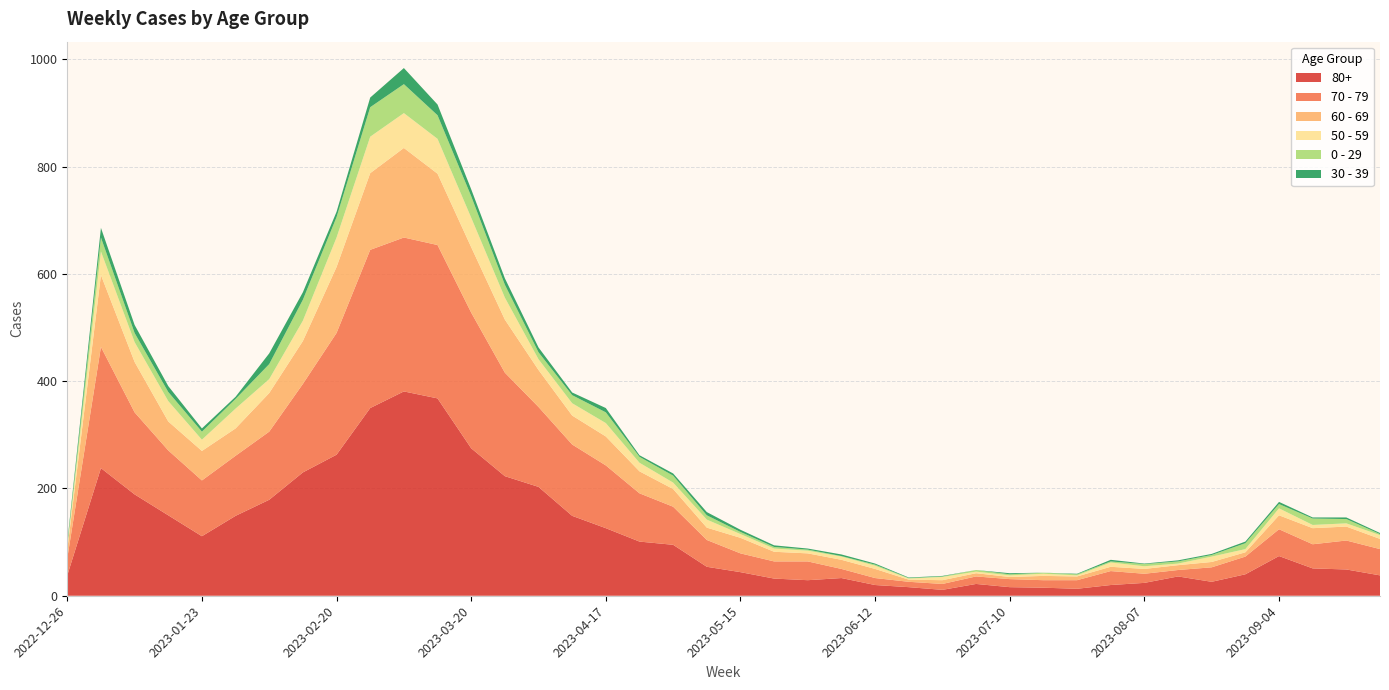

Reading right to left, list all the values displayed in this chart.

80+: 2023-09-25=38	2023-09-18=49	2023-09-11=51	2023-09-04=74	2023-08-28=40	2023-08-21=26	2023-08-14=36	2023-08-07=24	2023-07-31=20	2023-07-24=13	2023-07-17=15	2023-07-10=16	2023-07-03=22	2023-06-26=11	2023-06-19=16	2023-06-12=20	2023-06-05=33	2023-05-29=29	2023-05-22=32	2023-05-15=44	2023-05-08=54	2023-05-01=95	2023-04-24=101	2023-04-17=126	2023-04-10=149	2023-04-03=203	2023-03-27=223	2023-03-20=275	2023-03-13=368	2023-03-06=381	2023-02-27=350	2023-02-20=263	2023-02-13=230	2023-02-06=179	2023-01-30=149	2023-01-23=111	2023-01-16=150	2023-01-09=189	2023-01-02=238	2022-12-26=38
70 - 79: 2023-09-25=49	2023-09-18=54	2023-09-11=45	2023-09-04=50	2023-08-28=33	2023-08-21=27	2023-08-14=12	2023-08-07=17	2023-07-31=26	2023-07-24=16	2023-07-17=14	2023-07-10=15	2023-07-03=14	2023-06-26=11	2023-06-19=10	2023-06-12=13	2023-06-05=17	2023-05-29=35	2023-05-22=32	2023-05-15=35	2023-05-08=50	2023-05-01=71	2023-04-24=90	2023-04-17=117	2023-04-10=133	2023-04-03=149	2023-03-27=193	2023-03-20=253	2023-03-13=286	2023-03-06=287	2023-02-27=295	2023-02-20=227	2023-02-13=165	2023-02-06=127	2023-01-30=112	2023-01-23=104	2023-01-16=121	2023-01-09=153	2023-01-02=226	2022-12-26=32
60 - 69: 2023-09-25=19	2023-09-18=26	2023-09-11=30	2023-09-04=26	2023-08-28=8	2023-08-21=10	2023-08-14=9	2023-08-07=9	2023-07-31=8	2023-07-24=7	2023-07-17=8	2023-07-10=4	2023-07-03=6	2023-06-26=7	2023-06-19=4	2023-06-12=17	2023-06-05=17	2023-05-29=15	2023-05-22=18	2023-05-15=29	2023-05-08=23	2023-05-01=33	2023-04-24=41	2023-04-17=54	2023-04-10=54	2023-04-03=69	2023-03-27=99	2023-03-20=122	2023-03-13=133	2023-03-06=167	2023-02-27=143	2023-02-20=123	2023-02-13=80	2023-02-06=72	2023-01-30=51	2023-01-23=55	2023-01-16=54	2023-01-09=94	2023-01-02=134	2022-12-26=16
50 - 59: 2023-09-25=7	2023-09-18=6	2023-09-11=6	2023-09-04=13	2023-08-28=6	2023-08-21=10	2023-08-14=3	2023-08-07=5	2023-07-31=8	2023-07-24=2	2023-07-17=4	2023-07-10=3	2023-07-03=3	2023-06-26=6	2023-06-19=2	2023-06-12=6	2023-06-05=6	2023-05-29=5	2023-05-22=6	2023-05-15=7	2023-05-08=15	2023-05-01=12	2023-04-24=16	2023-04-17=25	2023-04-10=23	2023-04-03=20	2023-03-27=41	2023-03-20=55	2023-03-13=65	2023-03-06=65	2023-02-27=68	2023-02-20=55	2023-02-13=38	2023-02-06=26	2023-01-30=37	2023-01-23=21	2023-01-16=38	2023-01-09=37	2023-01-02=44	2022-12-26=5
0 - 29: 2023-09-25=2	2023-09-18=8	2023-09-11=12	2023-09-04=8	2023-08-28=11	2023-08-21=3	2023-08-14=4	2023-08-07=4	2023-07-31=2	2023-07-24=2	2023-07-17=2	2023-07-10=2	2023-07-03=3	2023-06-26=1	2023-06-19=1	2023-06-12=2	2023-06-05=1	2023-05-29=2	2023-05-22=3	2023-05-15=4	2023-05-08=8	2023-05-01=13	2023-04-24=11	2023-04-17=20	2023-04-10=15	2023-04-03=13	2023-03-27=24	2023-03-20=40	2023-03-13=44	2023-03-06=54	2023-02-27=55	2023-02-20=38	2023-02-13=39	2023-02-06=28	2023-01-30=18	2023-01-23=15	2023-01-16=17	2023-01-09=17	2023-01-02=26	2022-12-26=4
30 - 39: 2023-09-25=2	2023-09-18=3	2023-09-11=2	2023-09-04=4	2023-08-28=3	2023-08-21=2	2023-08-14=2	2023-08-07=1	2023-07-31=3	2023-07-24=1	2023-07-17=0	2023-07-10=2	2023-07-03=0	2023-06-26=1	2023-06-19=1	2023-06-12=2	2023-06-05=3	2023-05-29=2	2023-05-22=3	2023-05-15=4	2023-05-08=6	2023-05-01=4	2023-04-24=3	2023-04-17=8	2023-04-10=5	2023-04-03=9	2023-03-27=12	2023-03-20=13	2023-03-13=20	2023-03-06=30	2023-02-27=18	2023-02-20=10	2023-02-13=14	2023-02-06=20	2023-01-30=4	2023-01-23=6	2023-01-16=11	2023-01-09=15	2023-01-02=18	2022-12-26=5